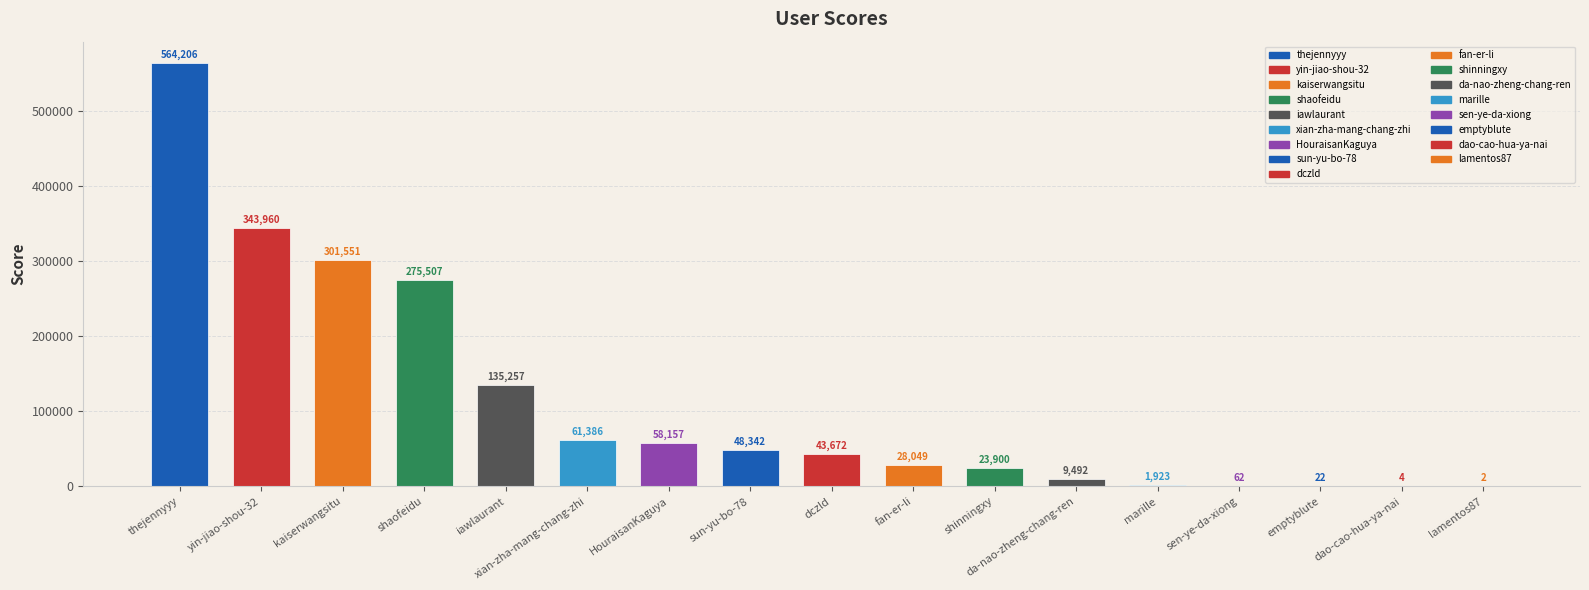

What is the change in value from iawlaurant to shinningxy?

-111357